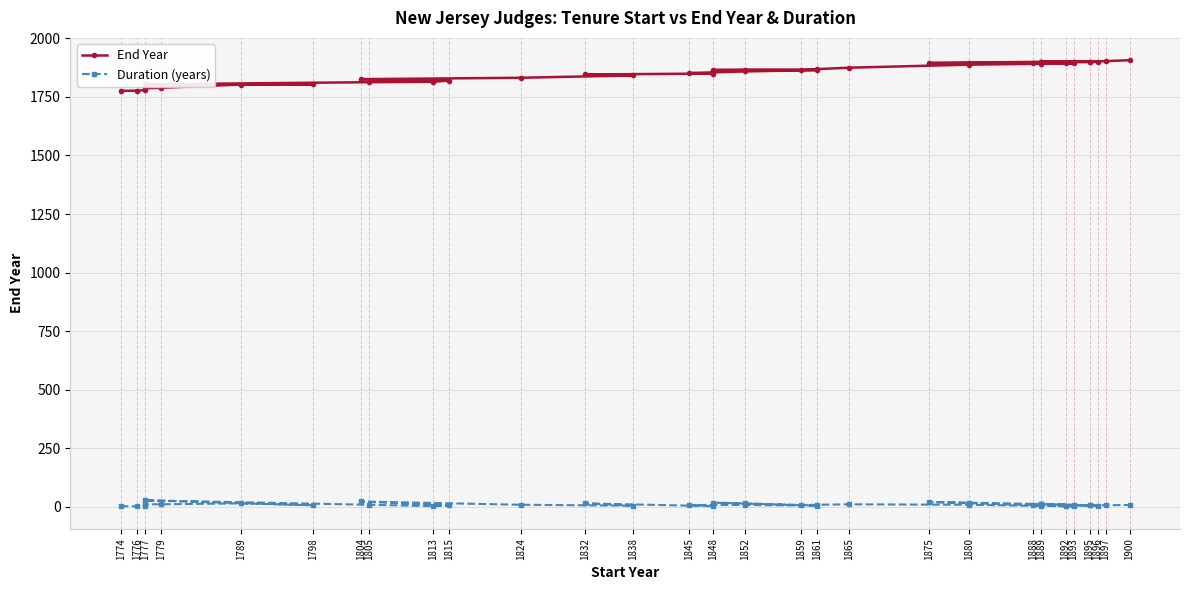

Which series has the largest total across all categories?

End Year